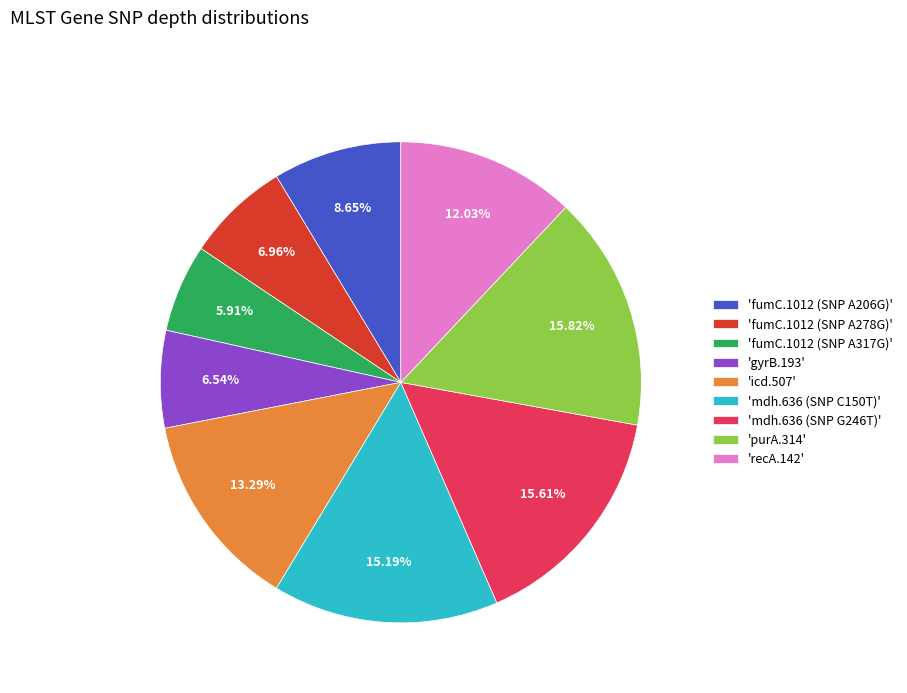

Count the number of slices in the pie.

9